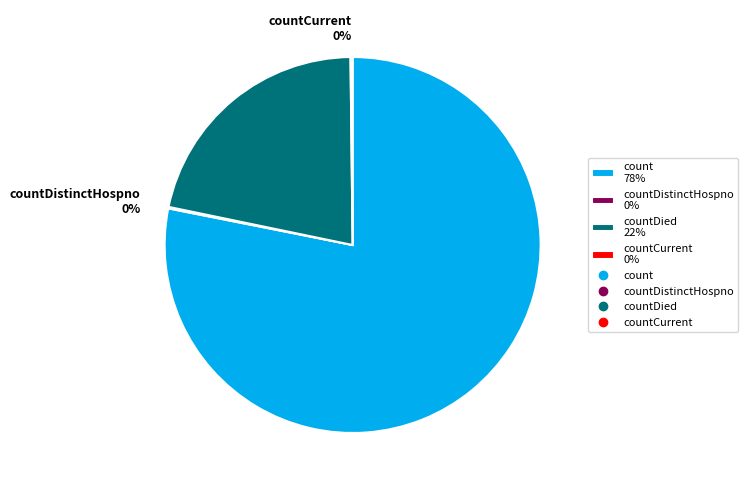

To the nearest percent, what portion does count 78% represent?

78%